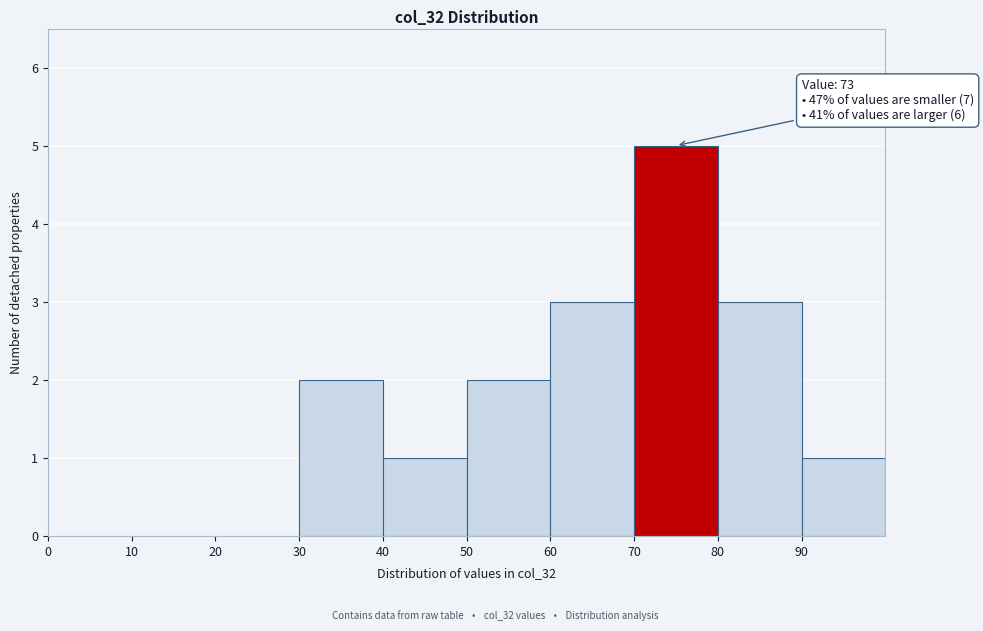

Over which range of the x-axis is the bar tallest?

70 to 80